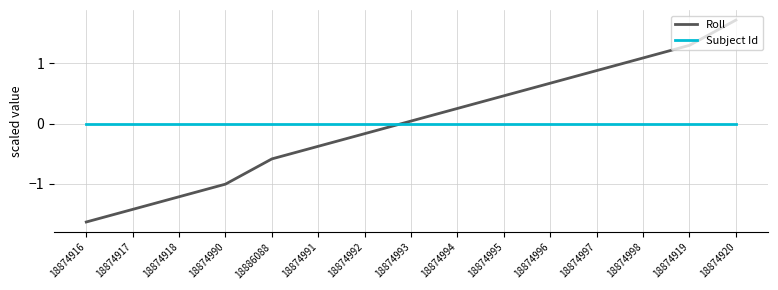

Which category has the highest value across all series?

18874920